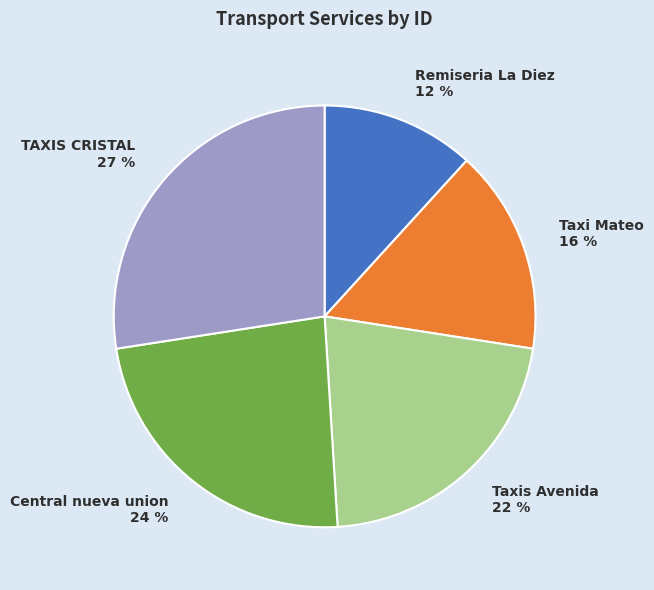

How many slices are in this pie chart?

5